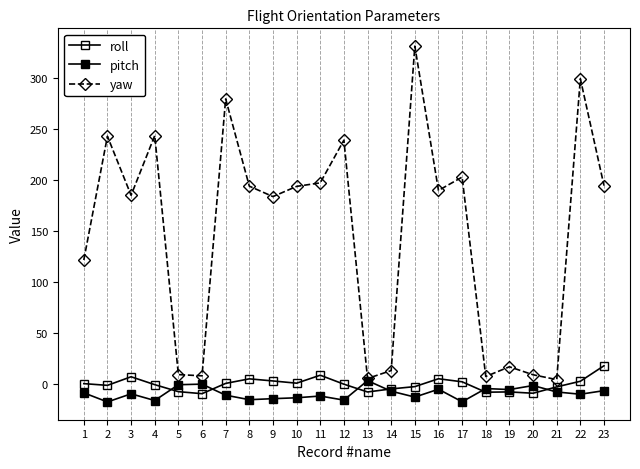

How many values in the yaw series are below 189?

11